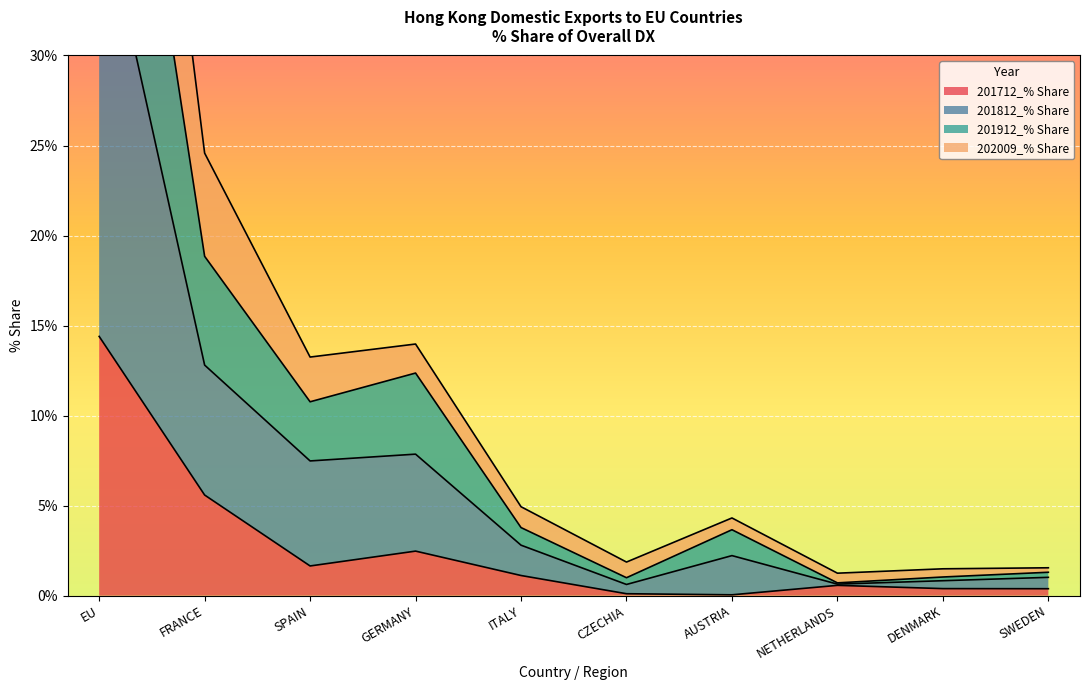

What is the total value across all series at SWEDEN?

4.2